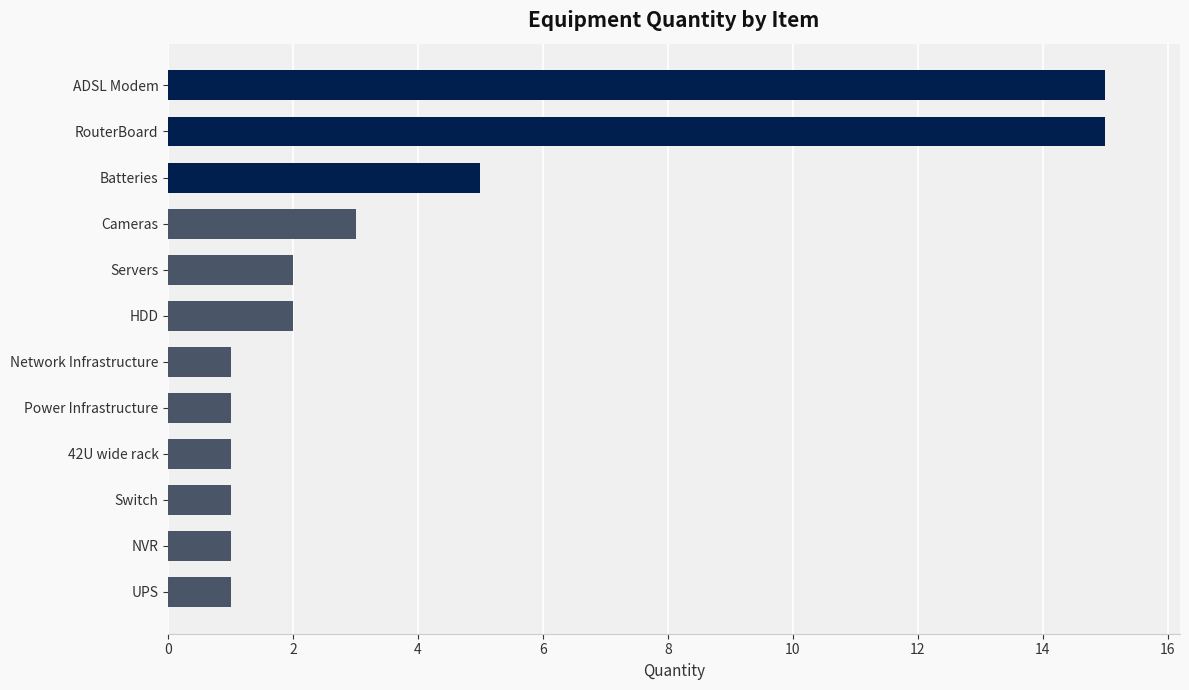

What is the ratio of the value at 42U wide rack to the value at Power Infrastructure?

1.0